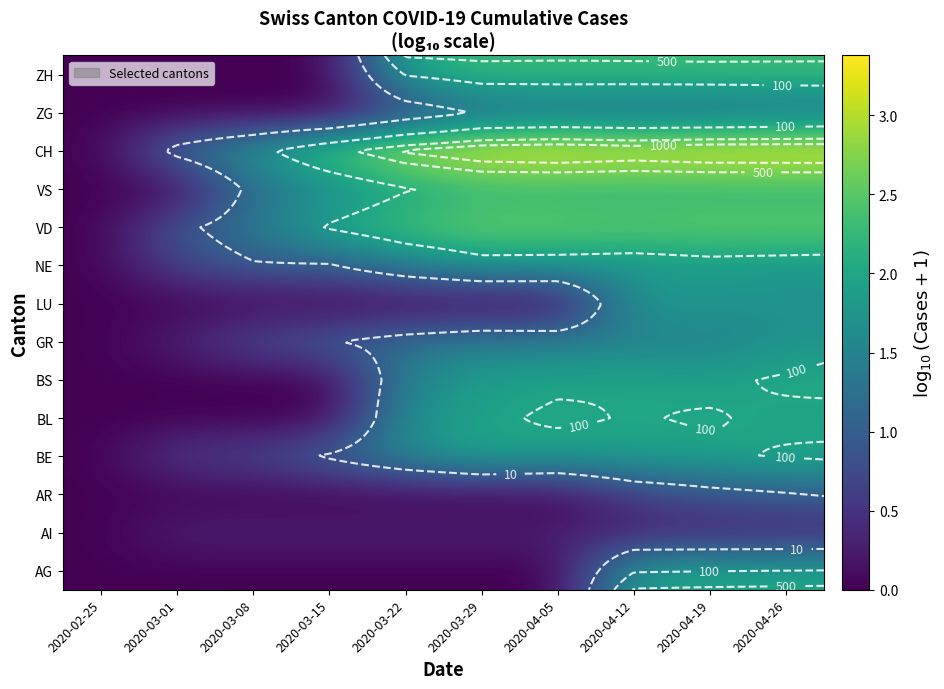

Which category has the lowest value across all series?

2020-02-25